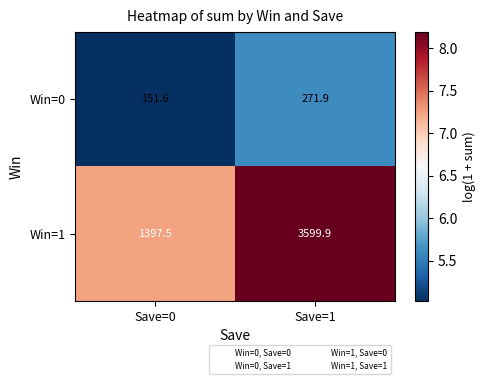

The Win=0 series shows 265.0 at Save=0. True or false?

False